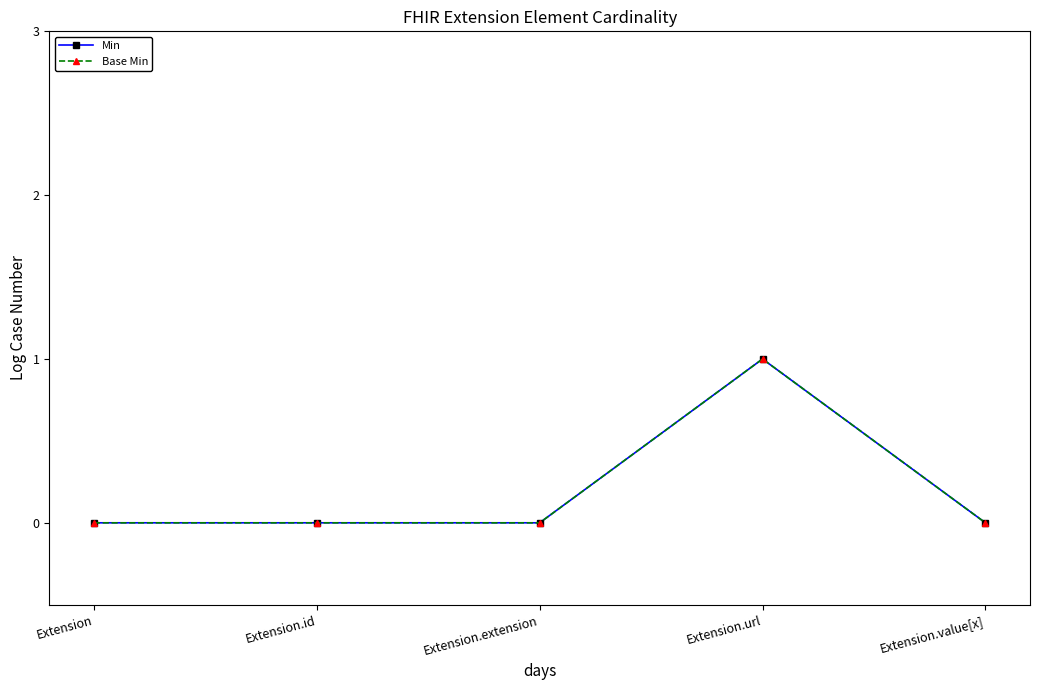

What position from the right is Extension?

5